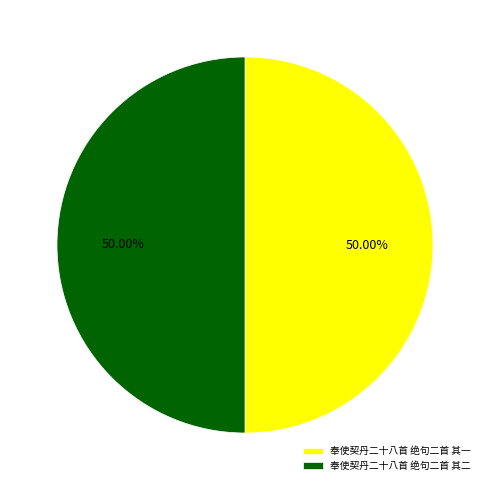

To the nearest percent, what is the combined percentage of 奉使契丹二十八首 绝句二首 其一 and 奉使契丹二十八首 绝句二首 其二?

100%